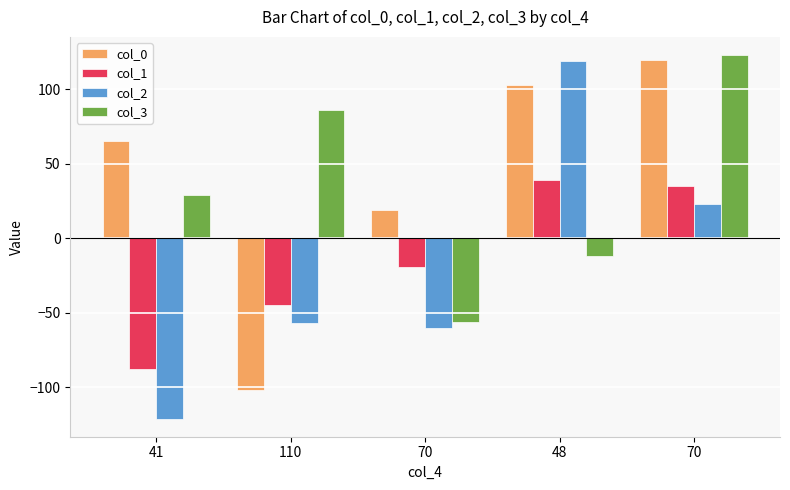

What are all the series names shown in the legend?

col_0, col_1, col_2, col_3